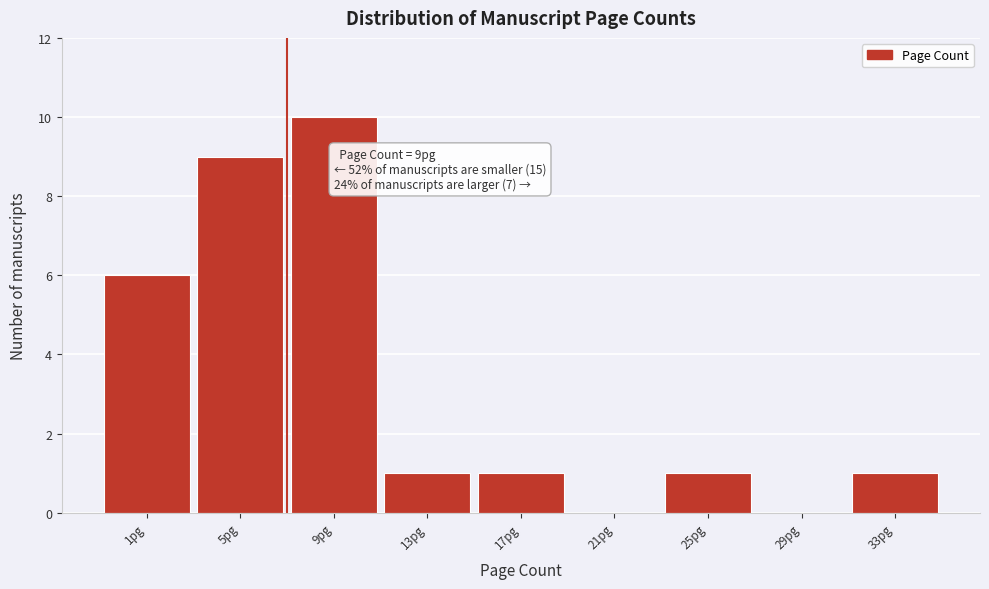

Reading right to left, list all the values displayed in this chart.

33pg=1	29pg=0	25pg=1	21pg=0	17pg=1	13pg=1	9pg=10	5pg=9	1pg=6